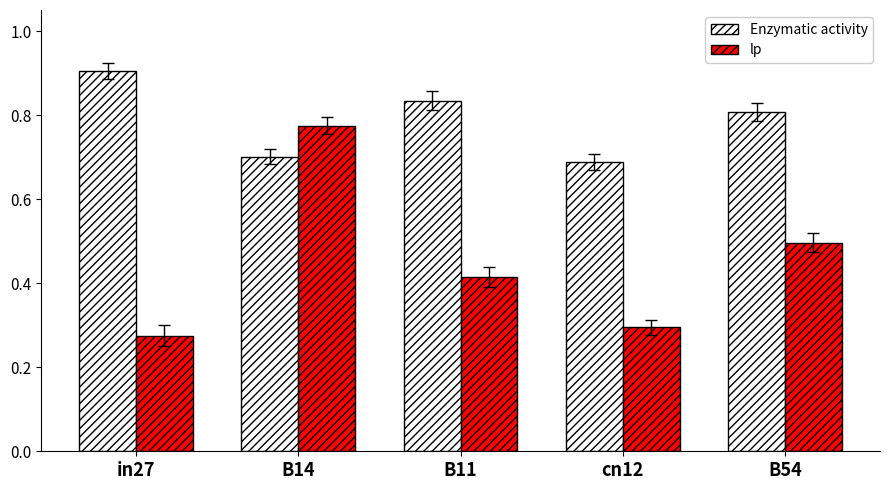

What is the total value across all series at cn12?

1.0